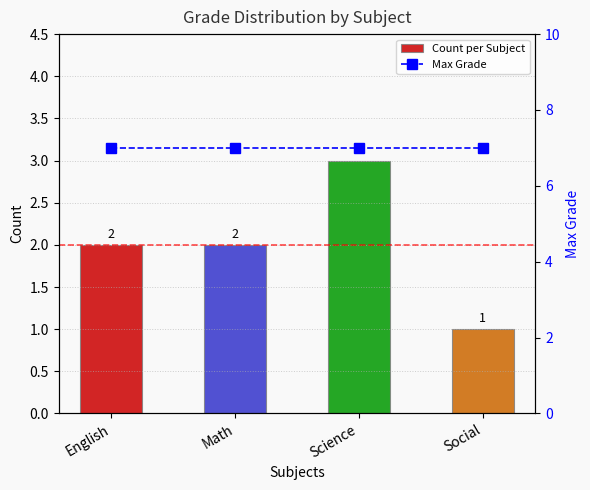

Reading left to right, what are all the values shown in this chart?

Count per Subject: 2	2	3	1
Max Grade: 7	7	7	7